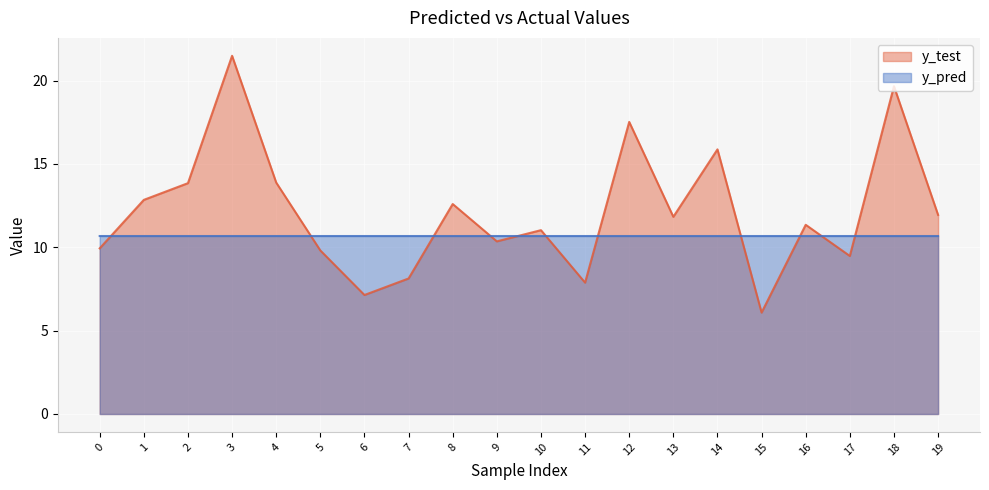

Which series has the largest total across all categories?

y_test